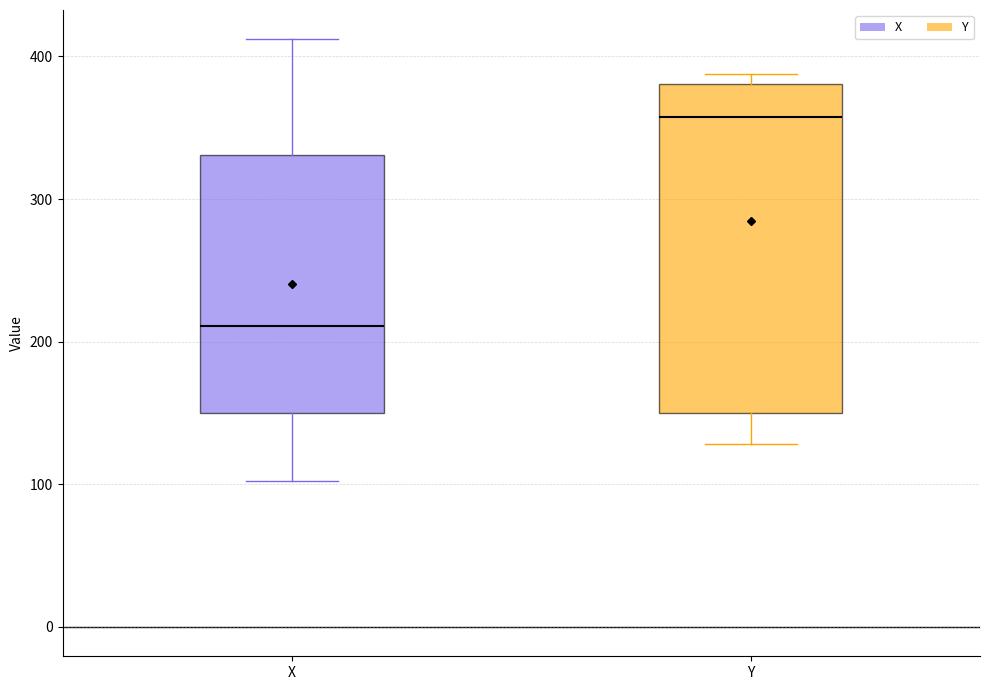

Comparing the boxes themselves (not the whiskers), which one is the tallest?

Y